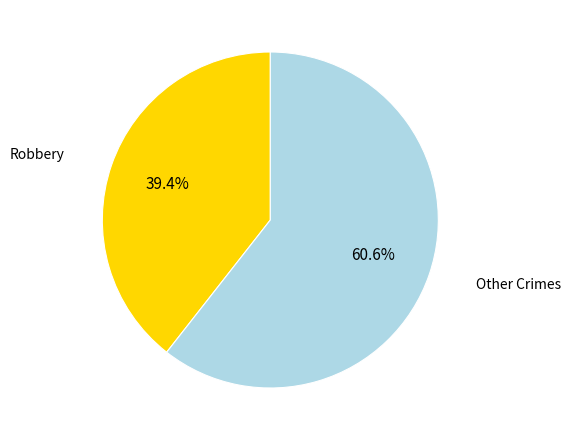

Does any single category account for the majority?

Yes